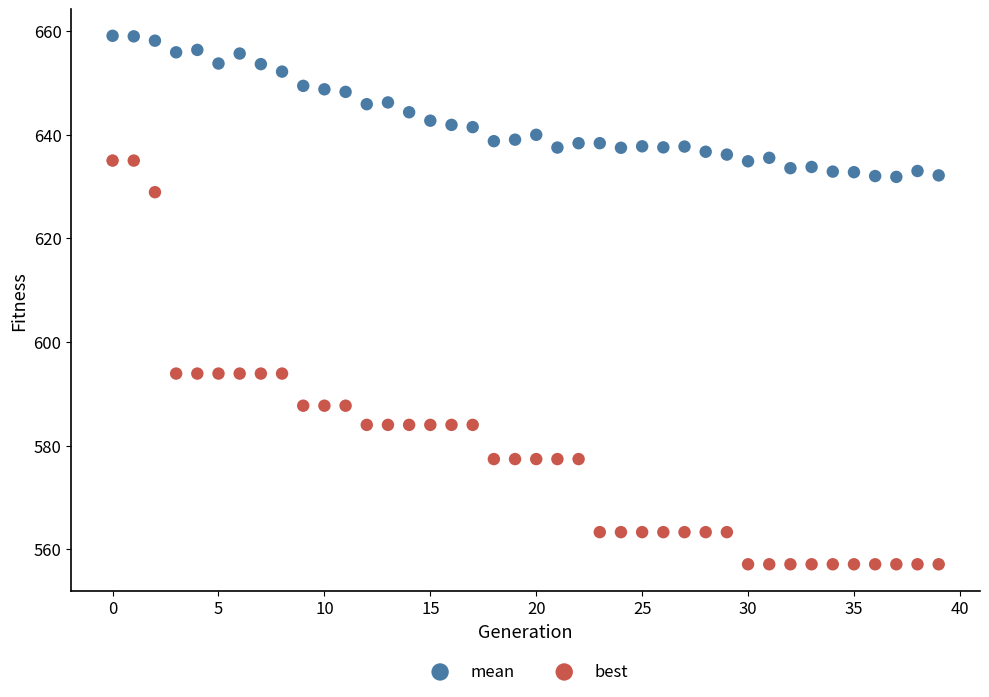

Across all data points, what is the range of Y values (max minus min)?

102.0